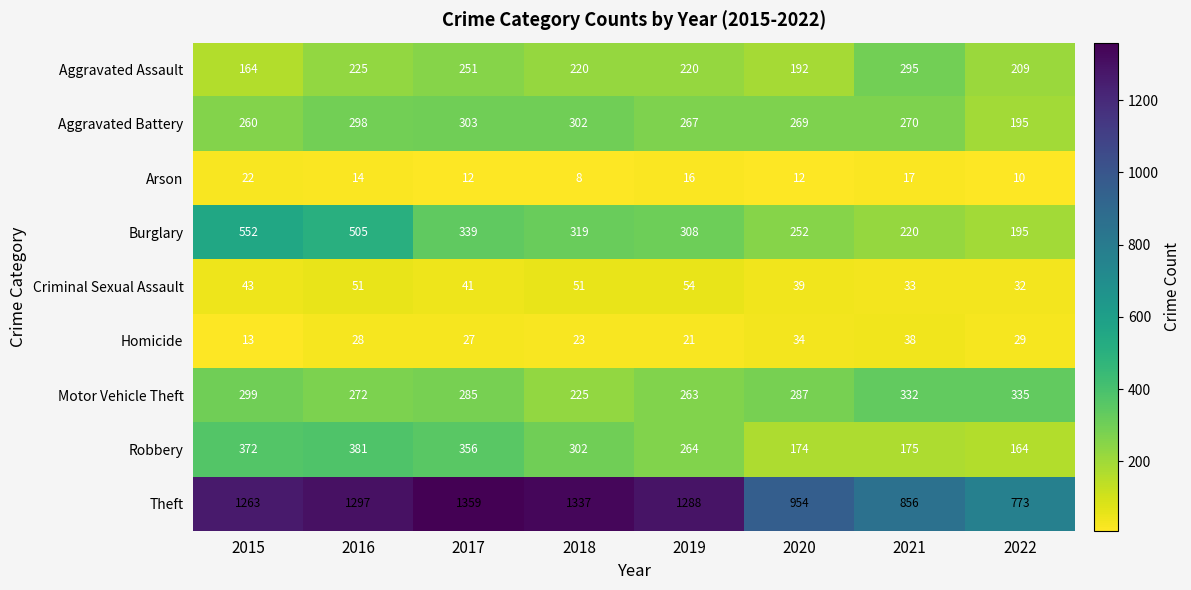

What is the spread (max minus min) of values at 2022?

763